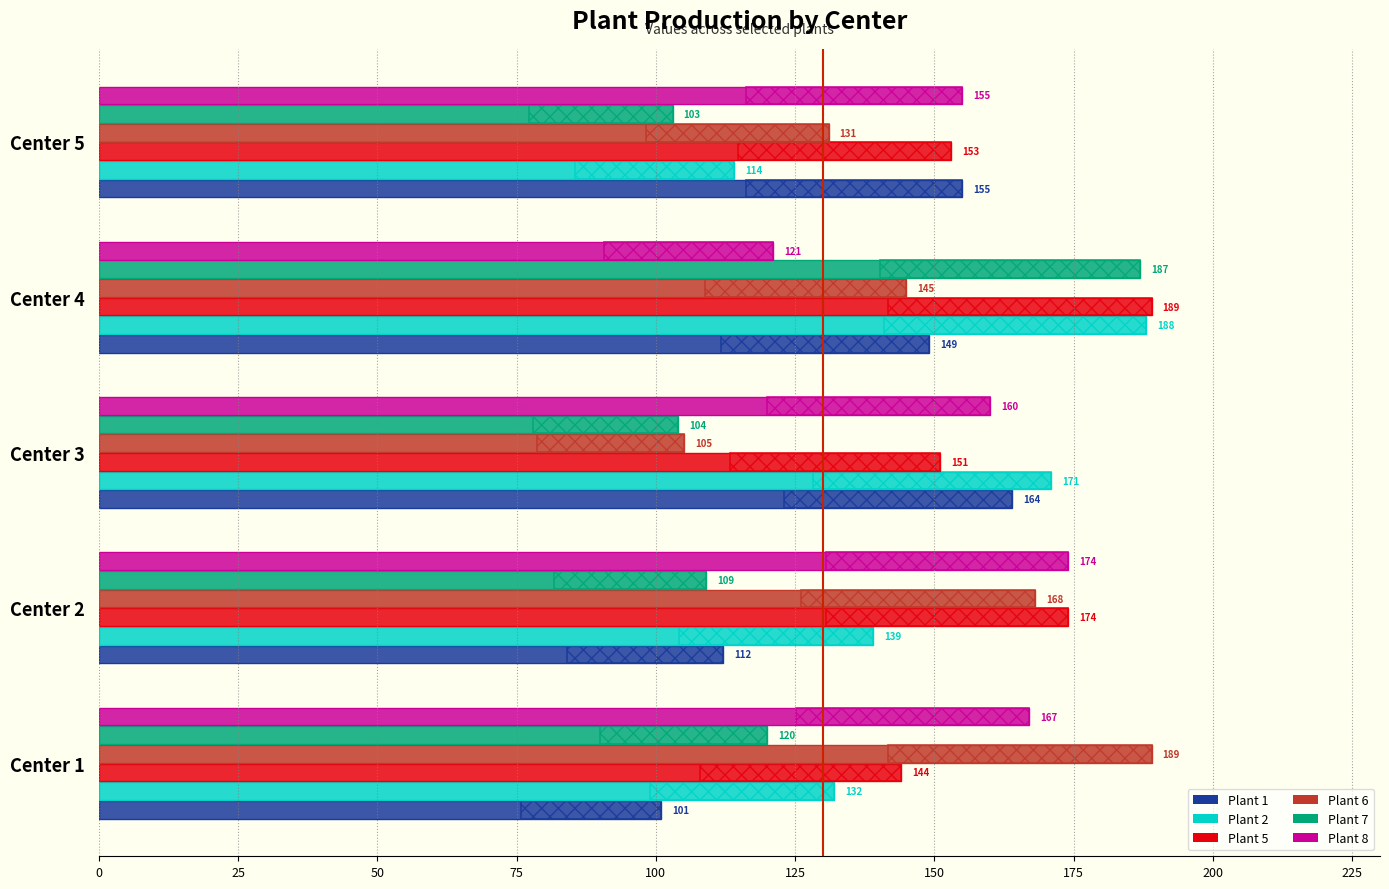

What is the value of the Plant 7 bar at the 2nd from the left?

109